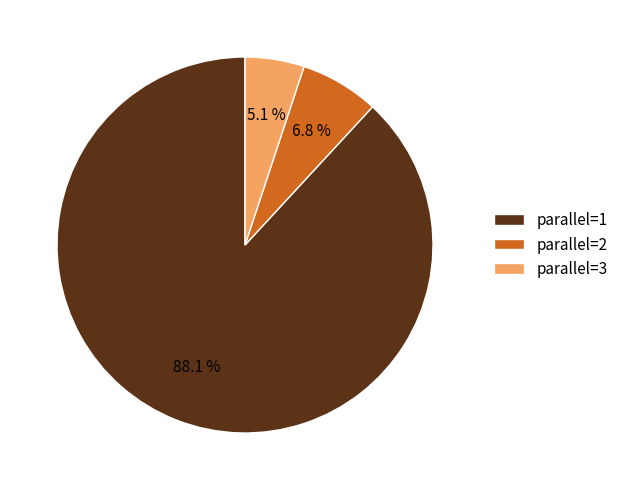

Which category has the smallest portion of the pie?

parallel=3